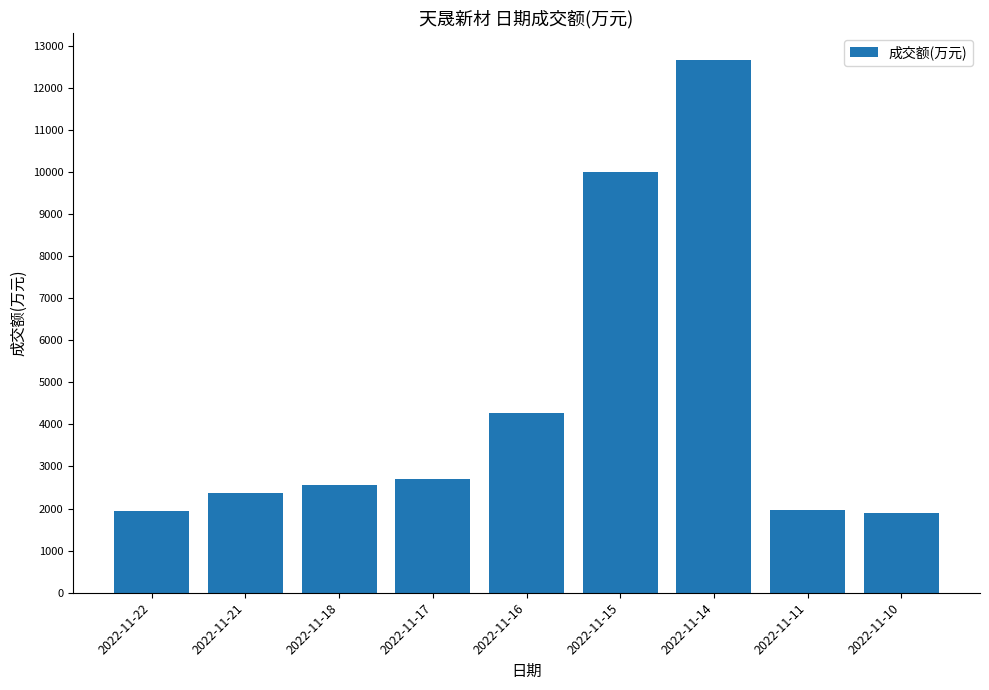

At which category does the chart reach its peak across all series?

2022-11-14